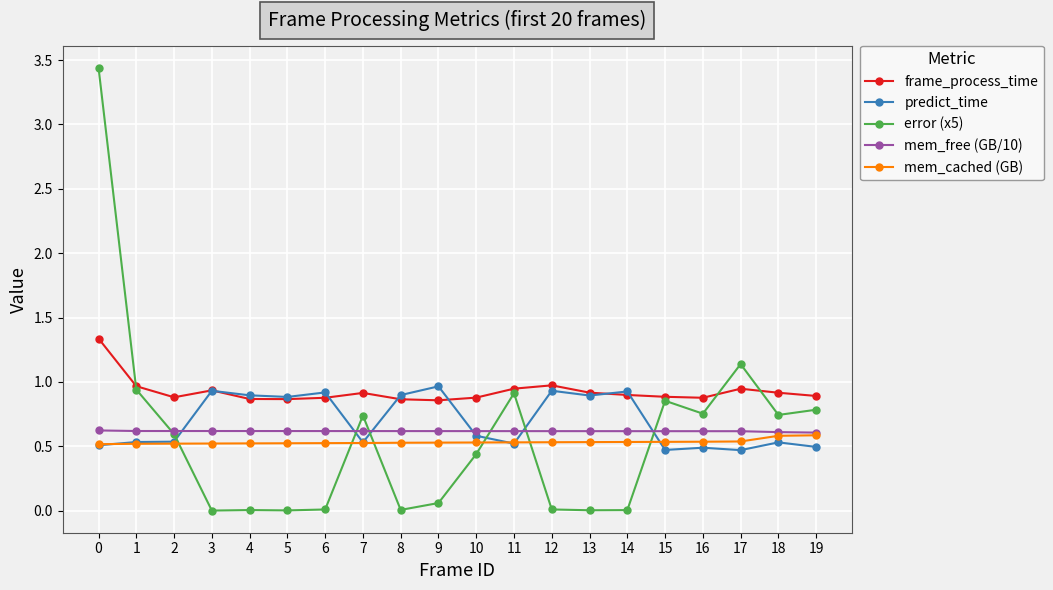

Is the value of mem_free (GB/10) at 11 greater than the value of error (x5) at 9?

Yes